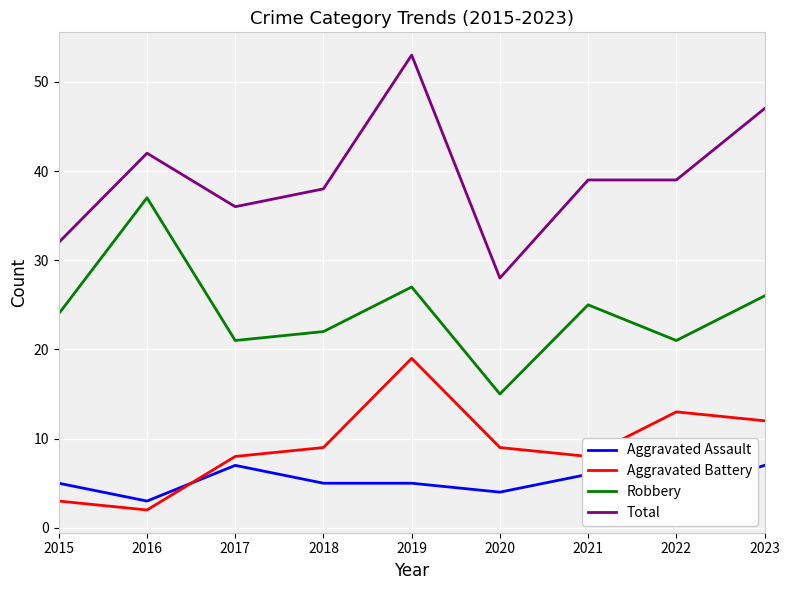

Which series has the largest total across all categories?

Total